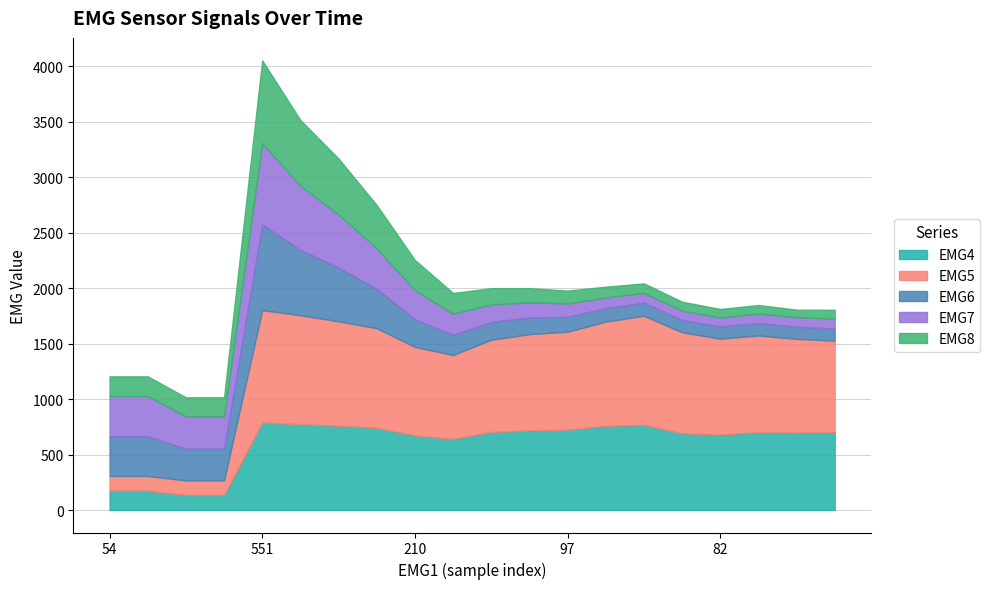

Count the number of data series in this chart.

5